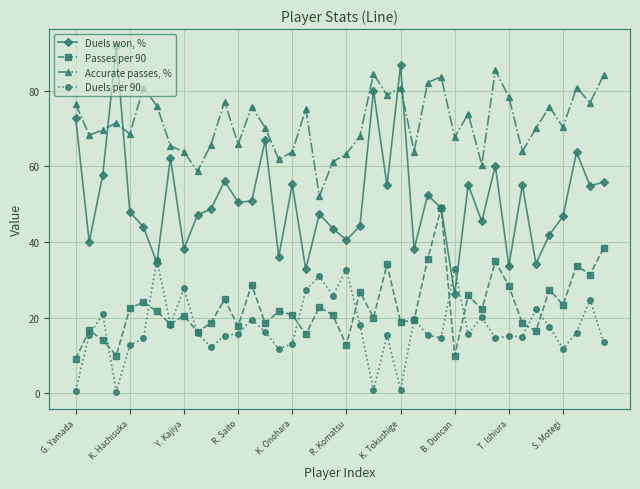

Which series has the widest spread of values?

Duels won, %